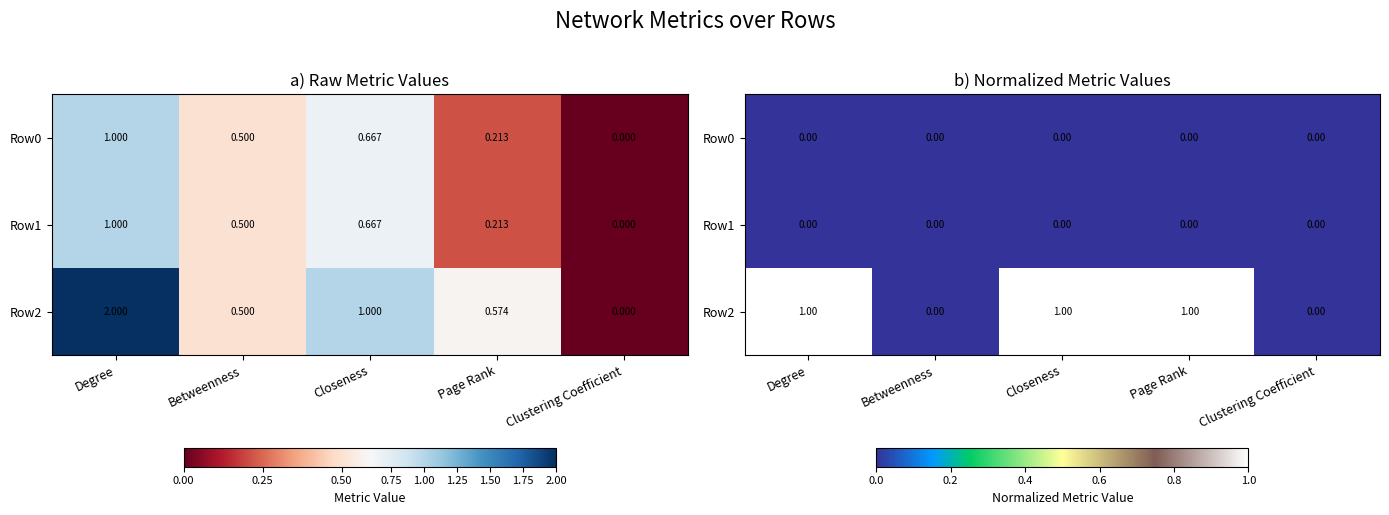

What value does the Row2 series have at Degree?

1.0